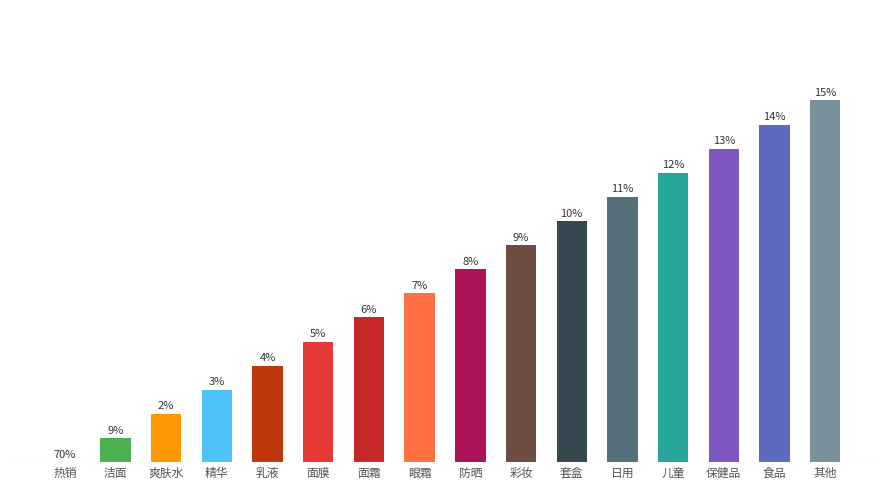

Which category has the highest value across all series?

其他